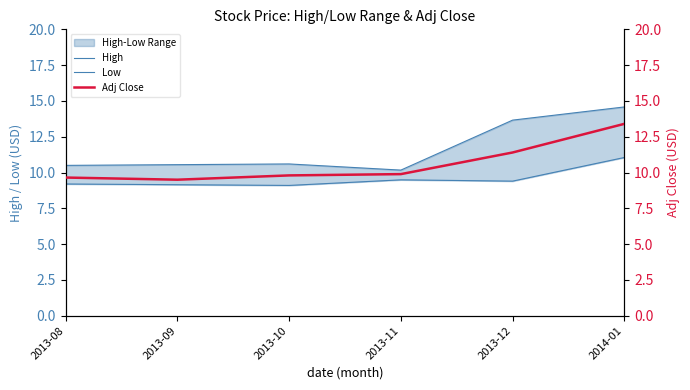

How many lines are shown in the chart?

3